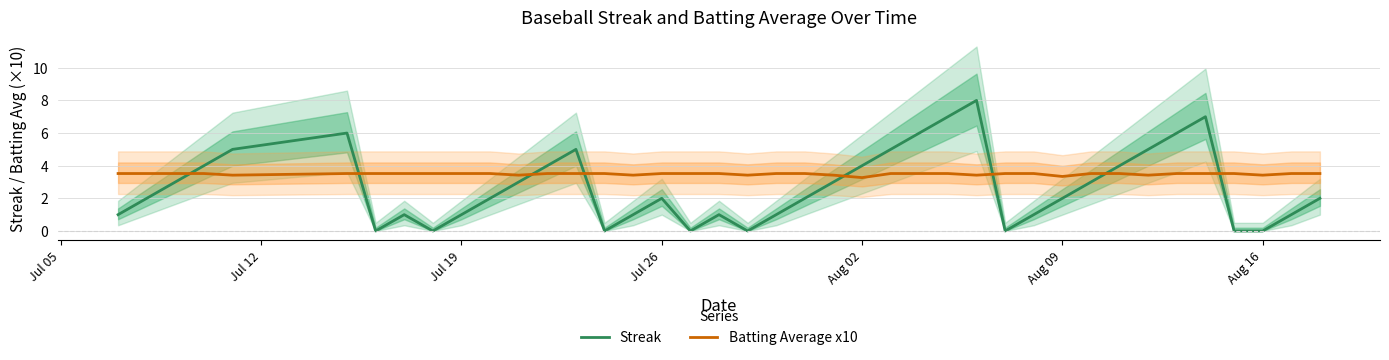

True or false: Batting Average x10 has a value of 3.5 at Jul 19.

True